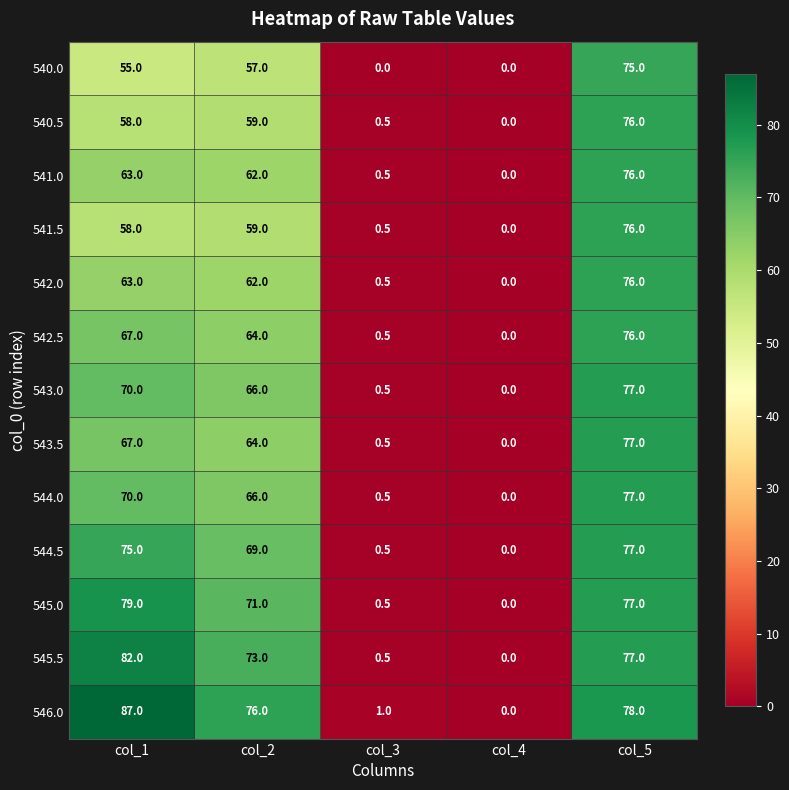

What is the total value across all series at col_5?

995.0